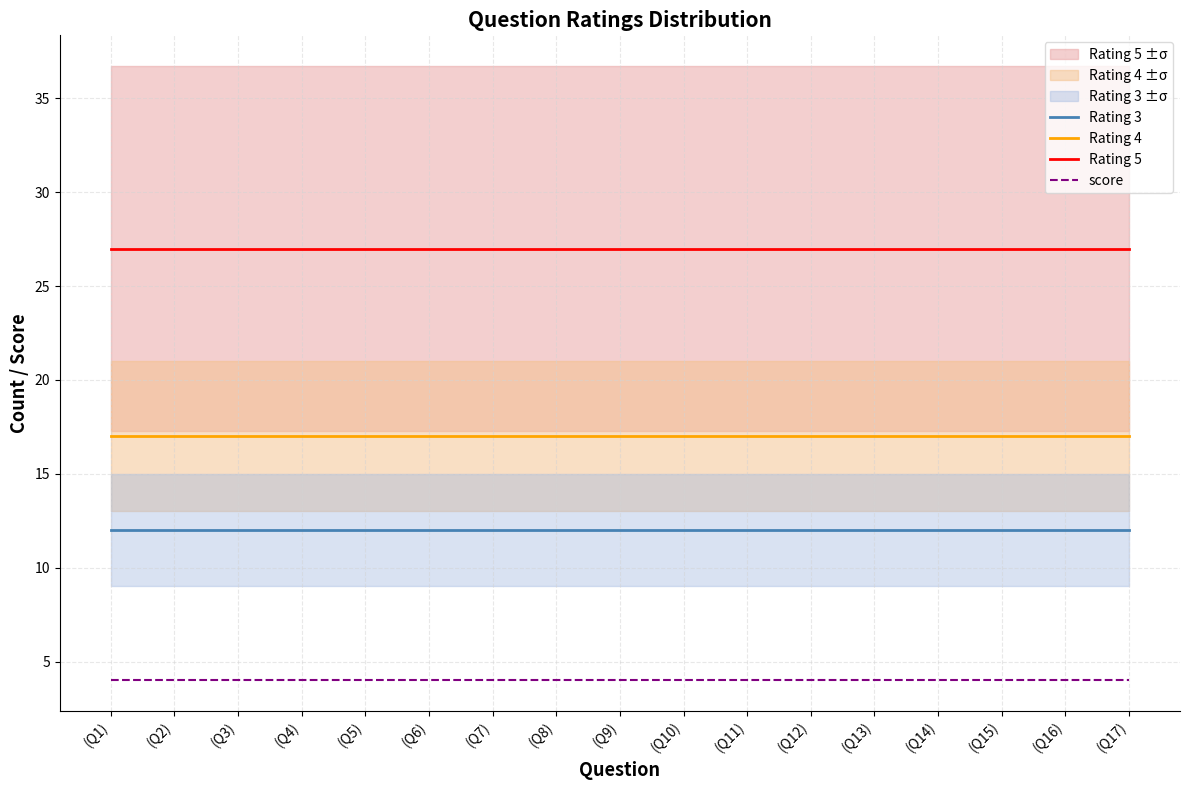

The value of score at (Q1) is 4.0. True or false?

True